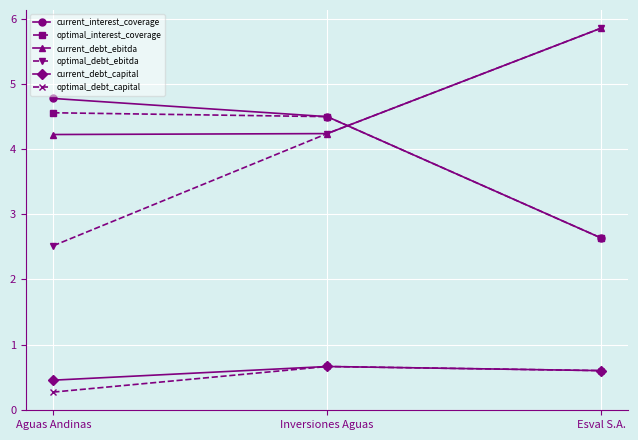

What is the sum of all optimal_interest_coverage values?

11.7